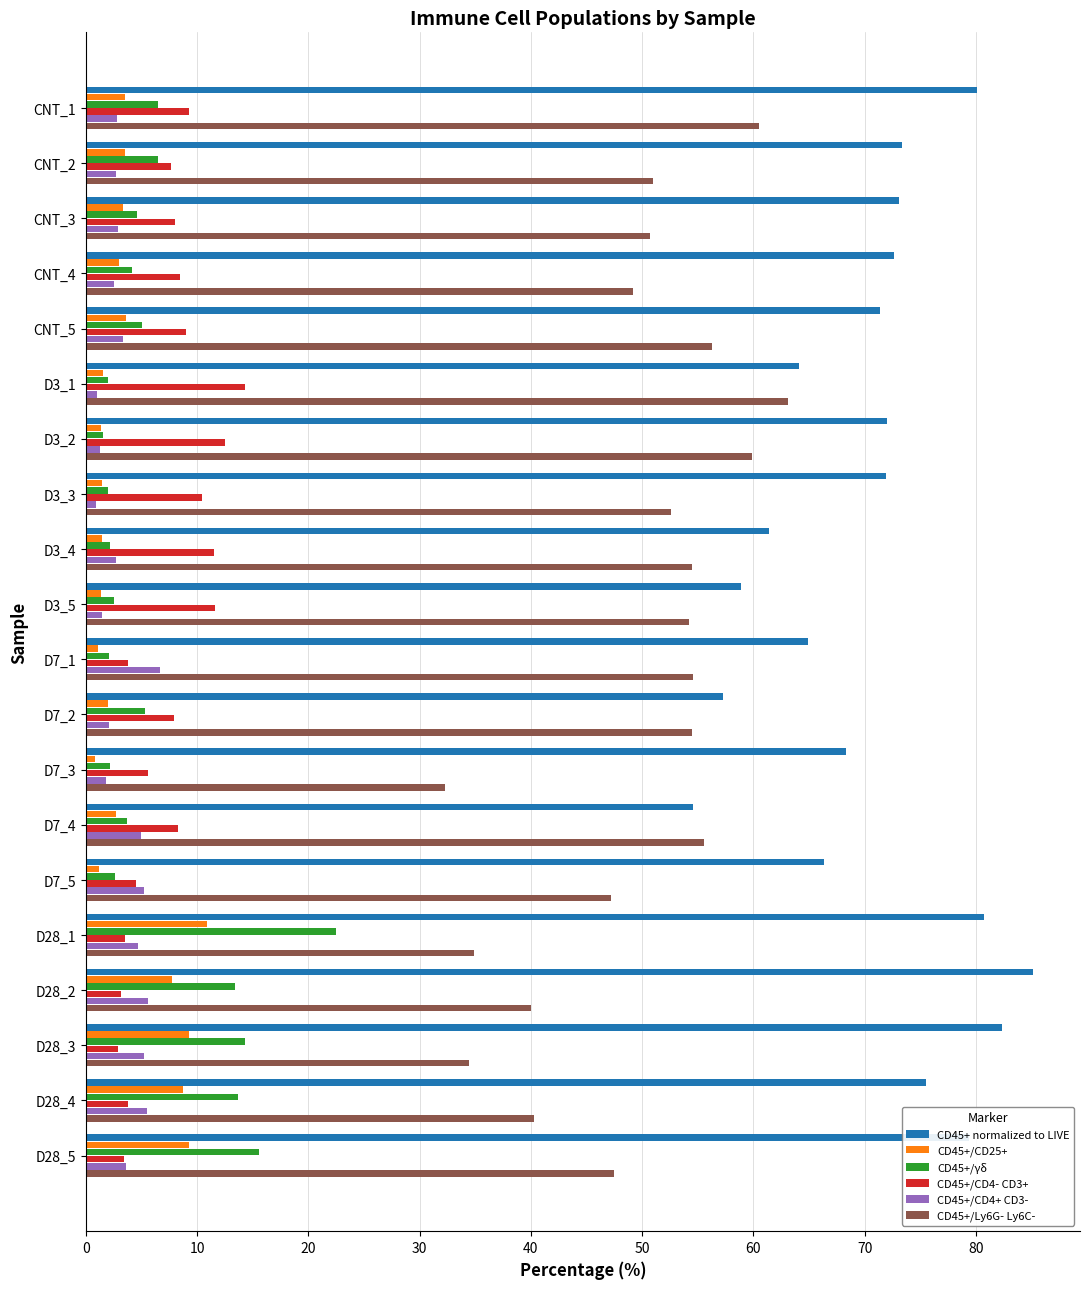

Which category has the highest value in the CD45+/Ly6G- Ly6C- series?

D3_1